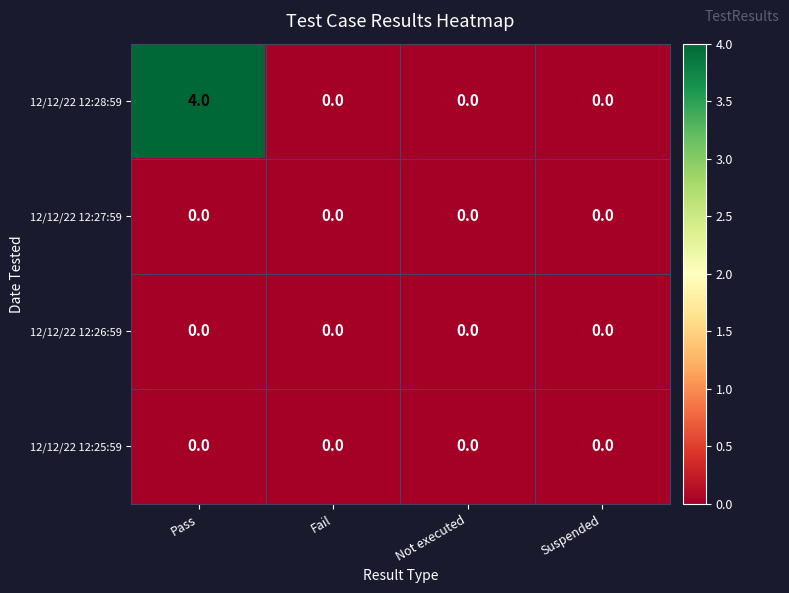

Which series has the largest range (max minus min)?

12/12/22 12:28:59